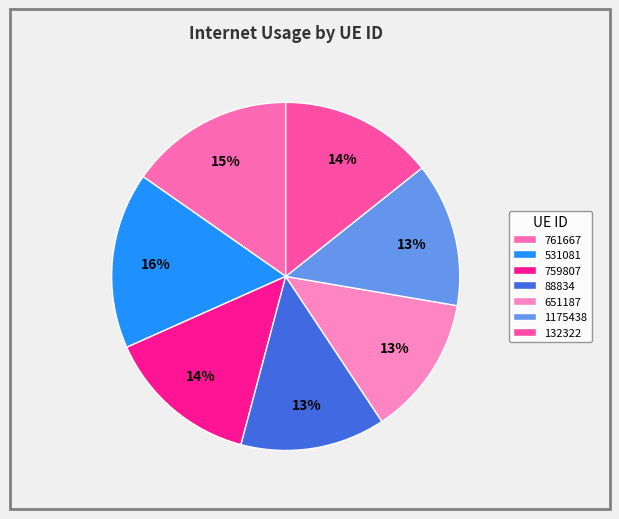

To the nearest percent, what is the combined percentage of 1175438 and 759807?

28%